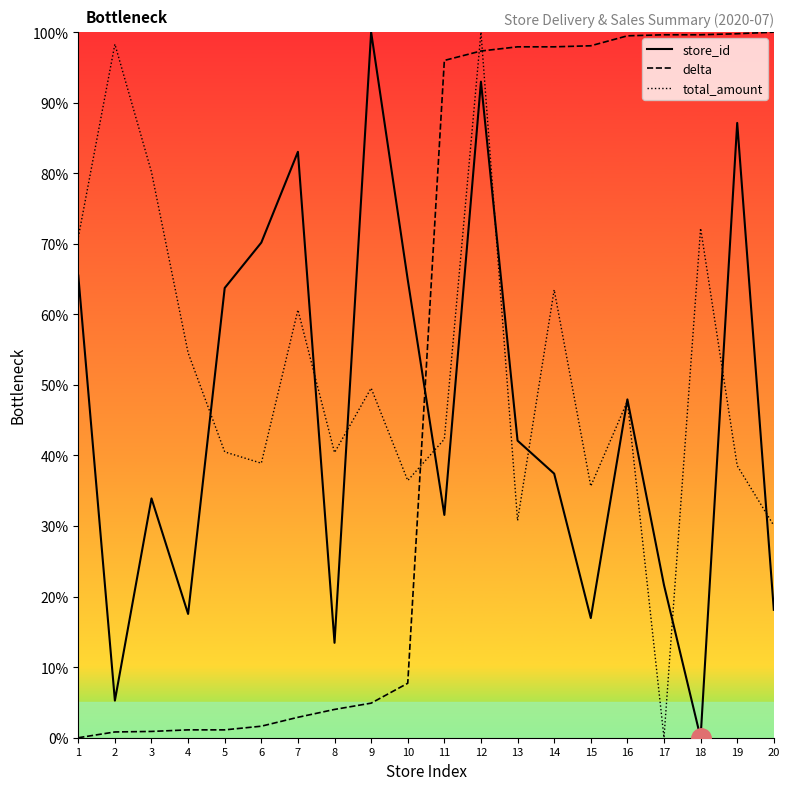

Which series ends up on top after the final intersection of store_id and delta?

delta